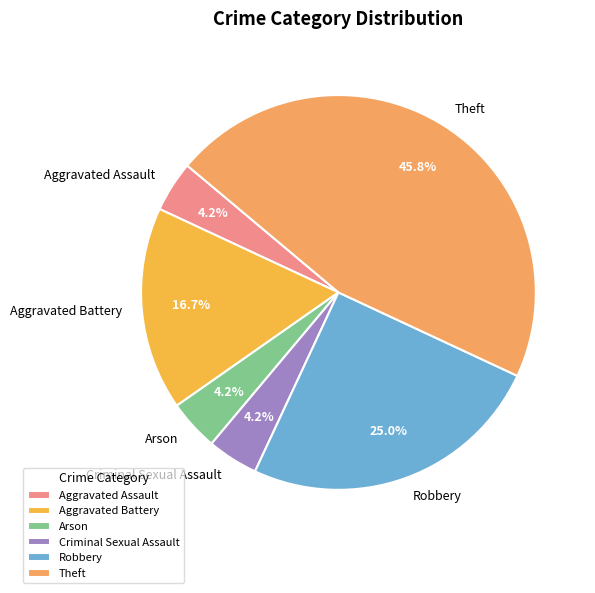

What portion of the pie excludes Theft?

54.2%